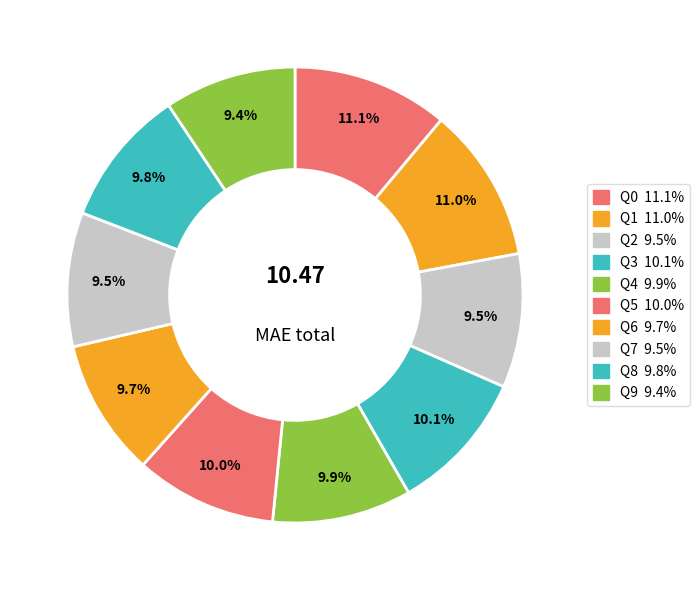

How many segments does this pie chart have?

10